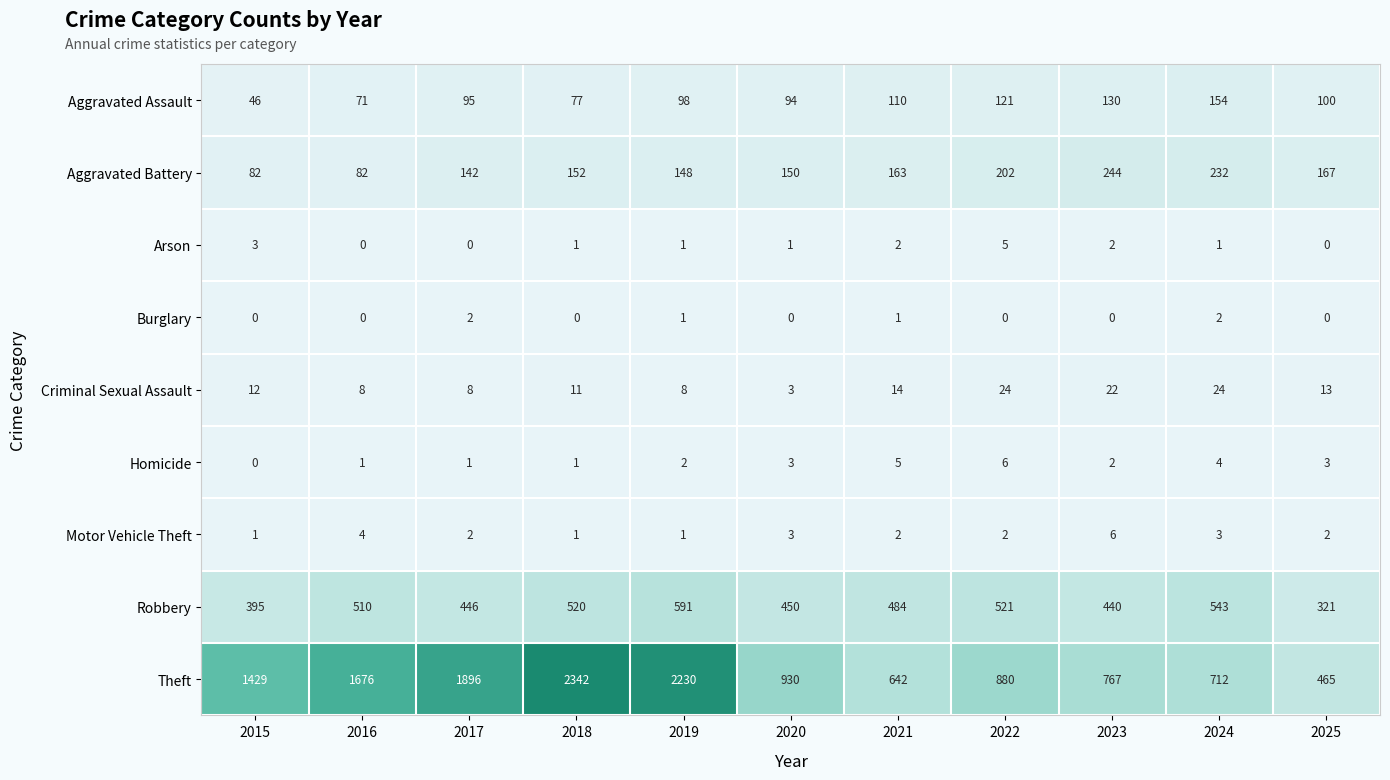

What is the average value of the Theft series?

1270